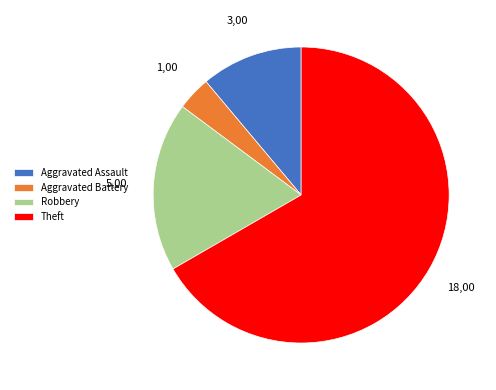

Is it true that Robbery is 19% of the pie?

True